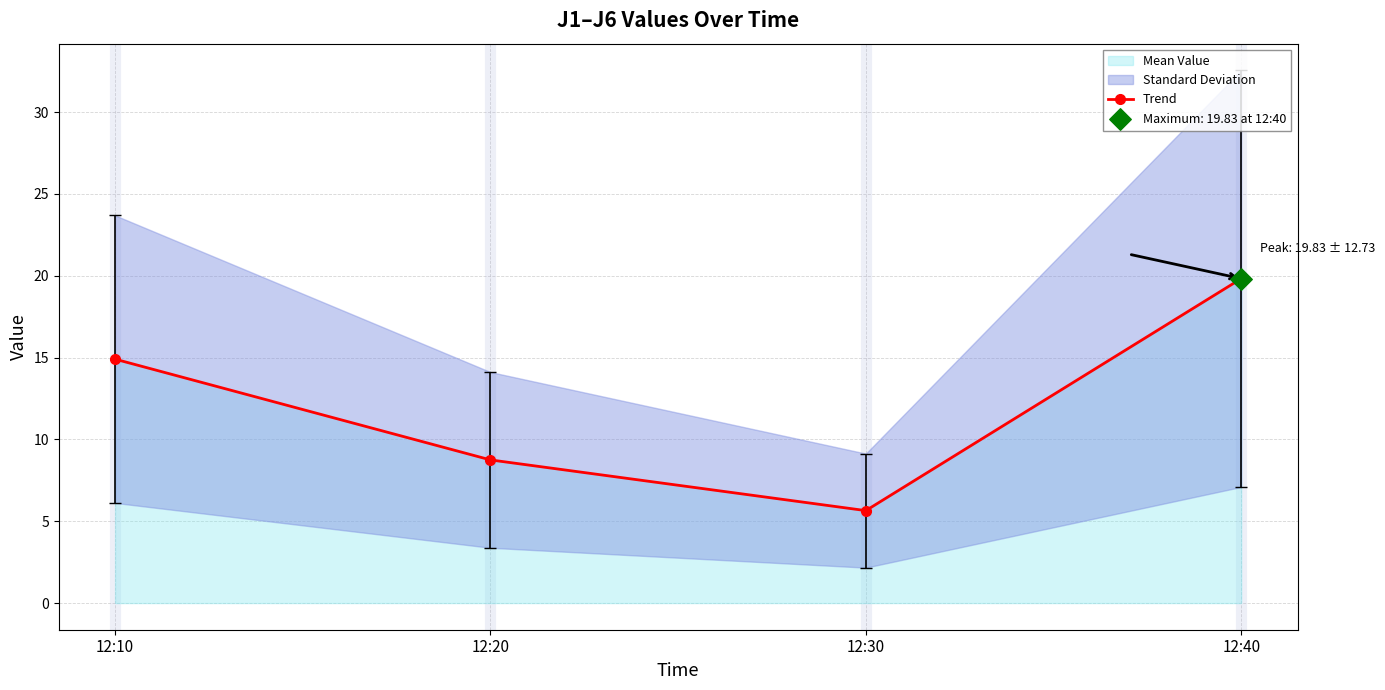

Between 12:10 and 12:40, which is larger?

12:40